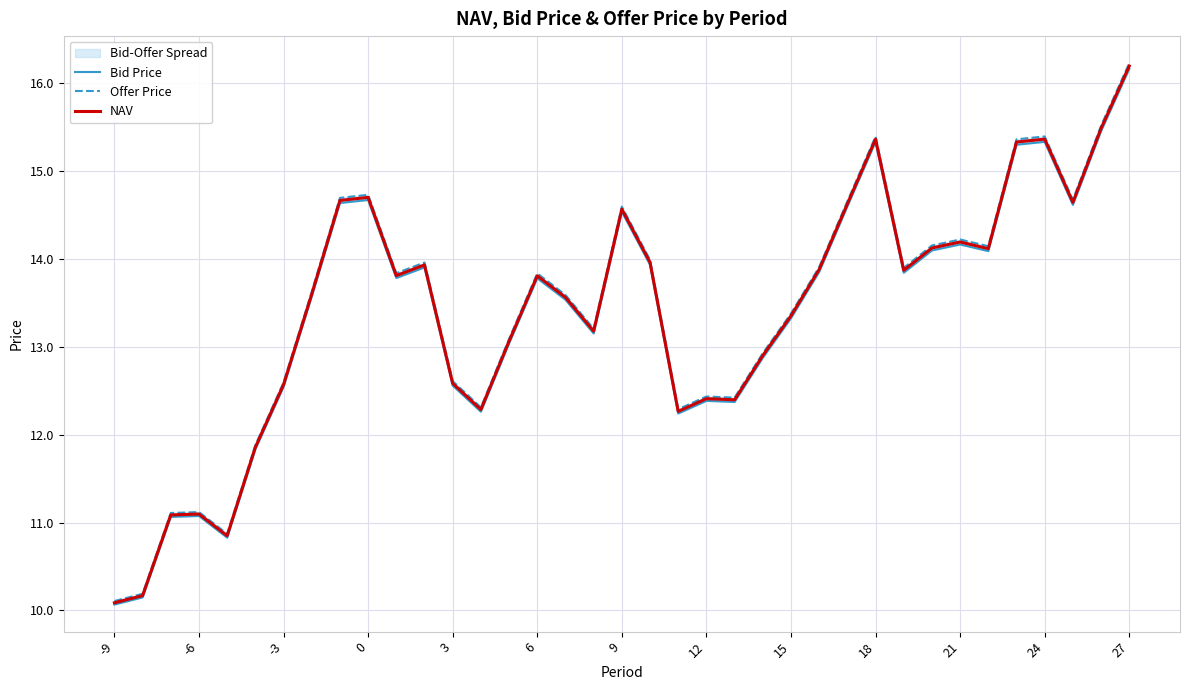

What is the average value of the Offer Price series?

13.4